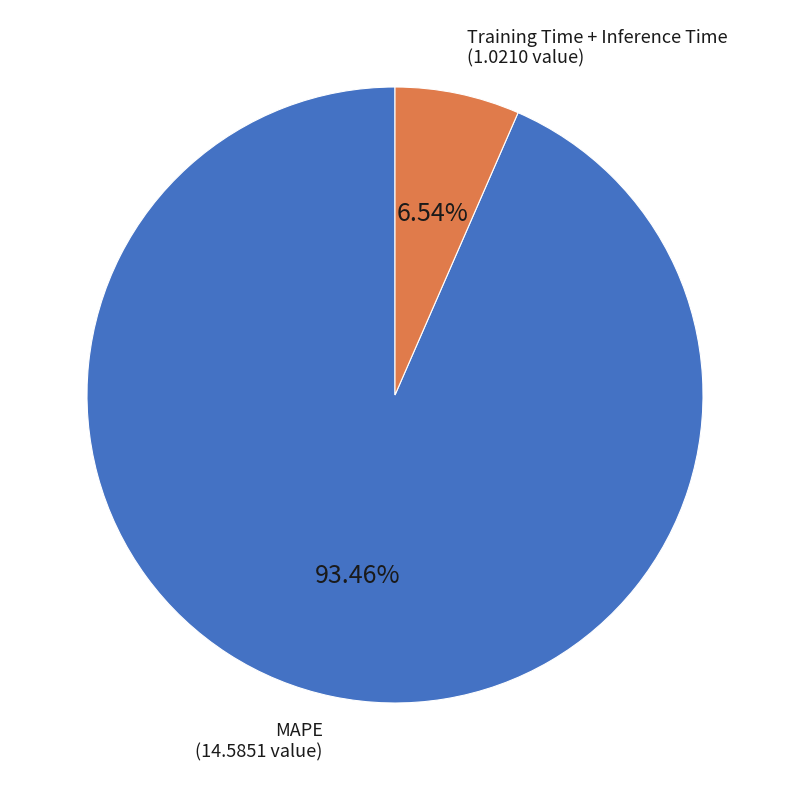

Is there any slice that represents more than half of the pie?

Yes